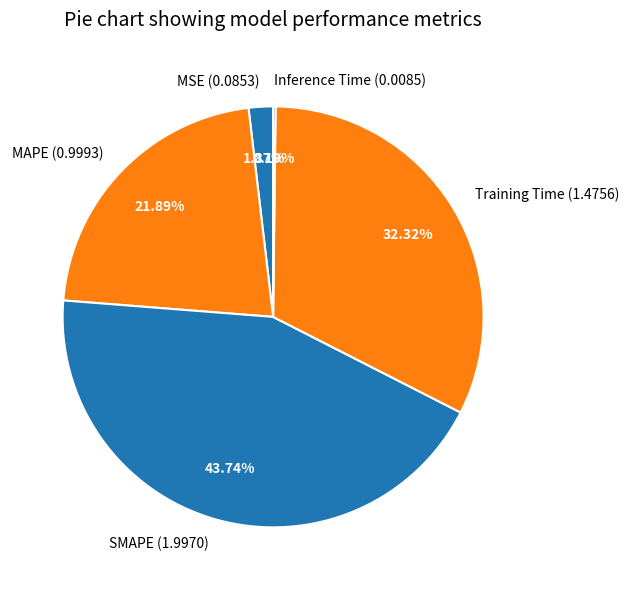

Which has a higher value, SMAPE (1.9970) or MSE (0.0853)?

SMAPE (1.9970)